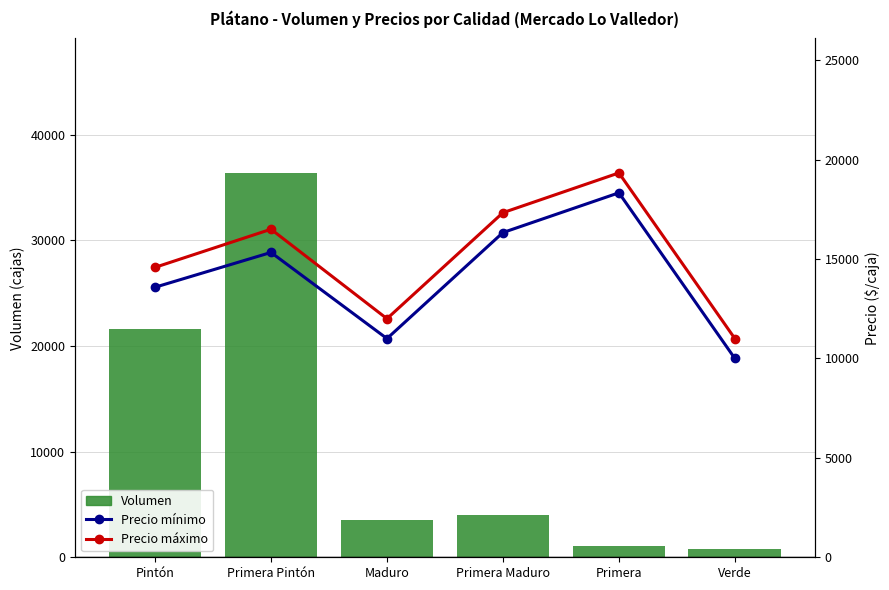

Rank the series by their average value, from highest to lowest.

Precio máximo, Precio mínimo, Volumen